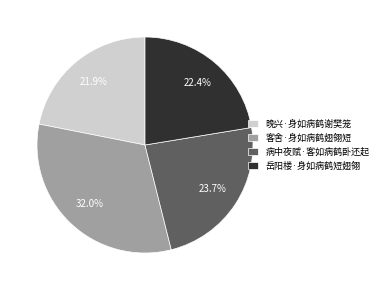

What is the total percentage of 客舍·身如病鹤翅翎短 and 病中夜赋·客如病鹤卧还起?

55.7%